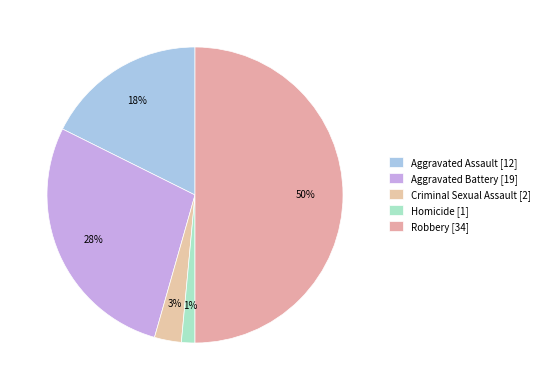

To the nearest percent, what portion does Robbery represent?

50%